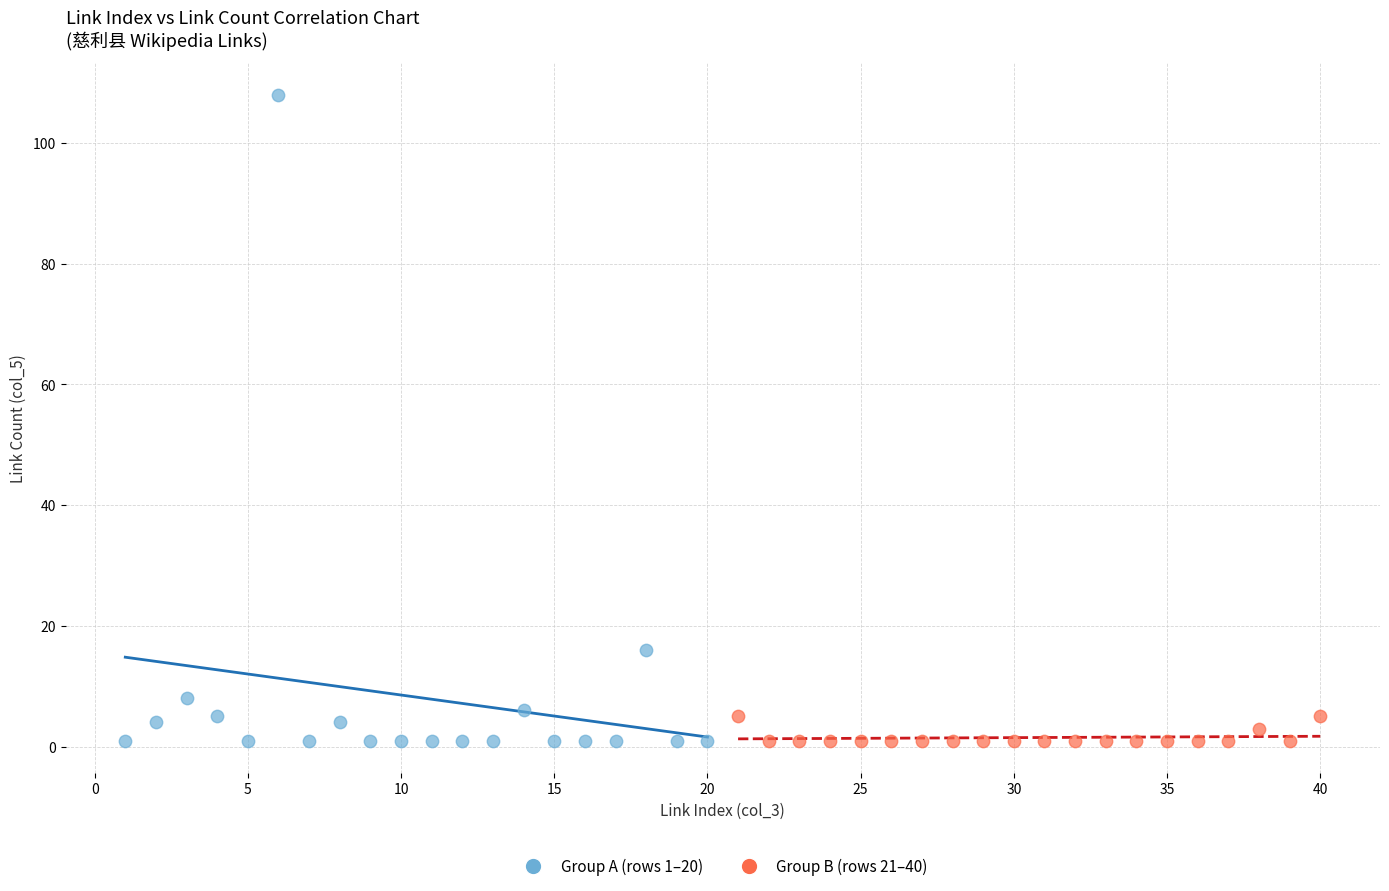

What are all the series names shown in the legend?

Group A (rows 1–20), Group B (rows 21–40)